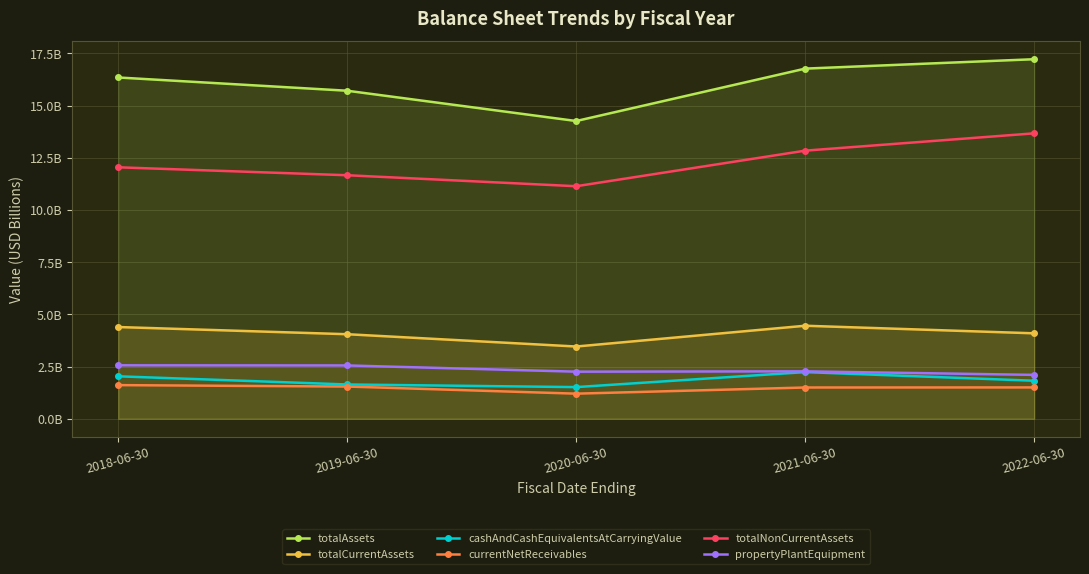

True or false: totalAssets and cashAndCashEquivalentsAtCarryingValue cross at least once.

False